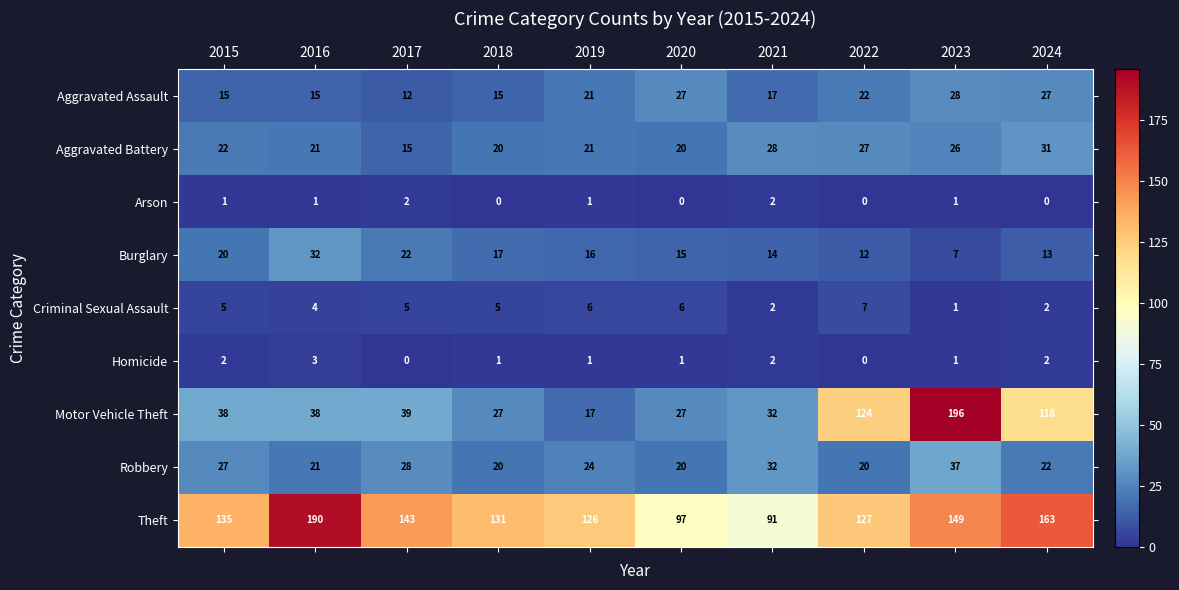

What is the maximum value shown in the chart?

196